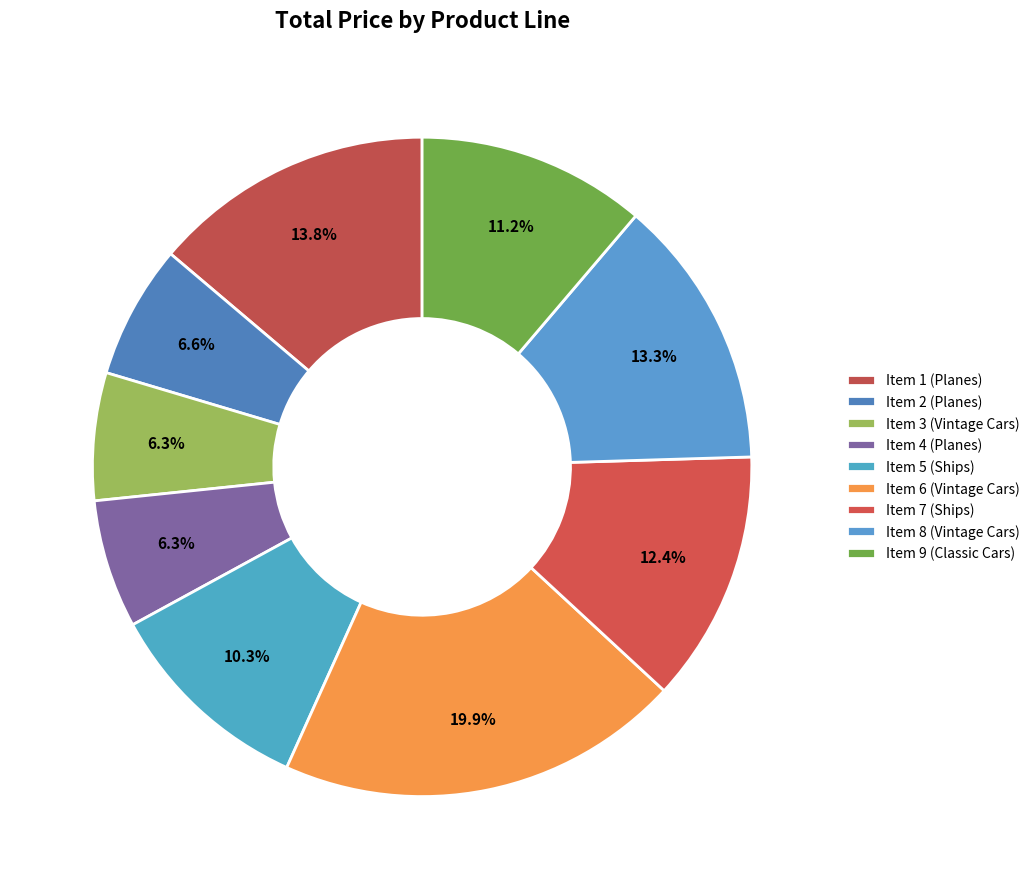

Count the number of slices in the pie.

9